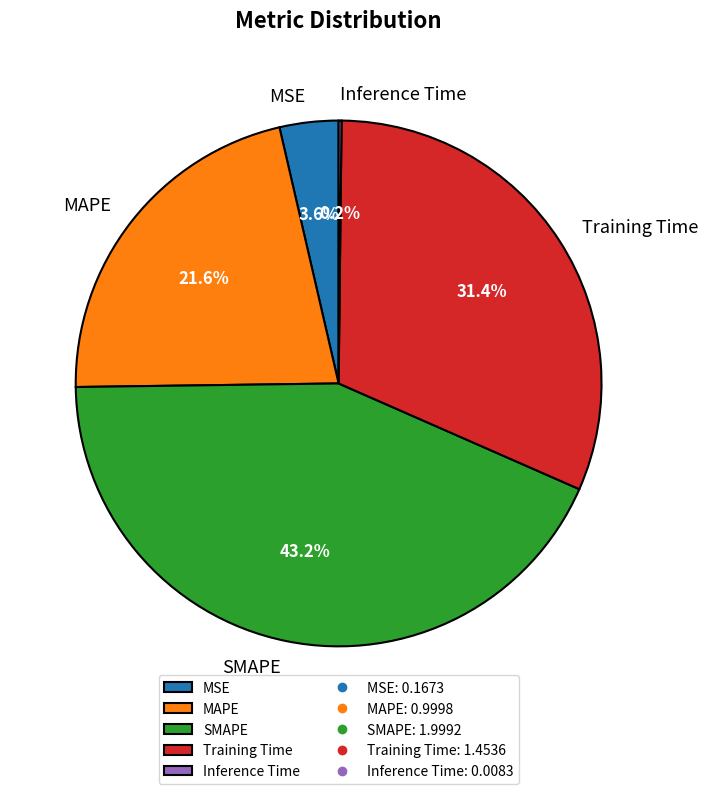

The Training Time slice represents 20% of the pie. True or false?

False